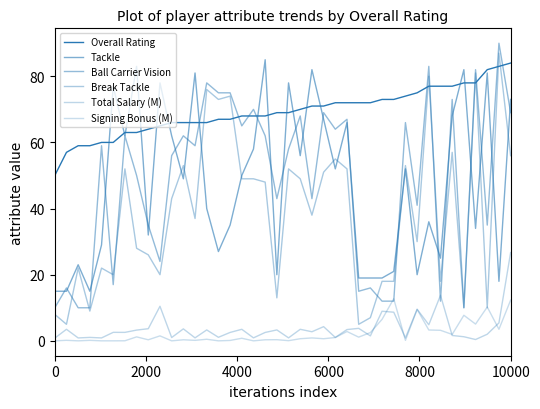

Reading left to right, list all the values displayed in this chart.

Overall Rating: 50.0	57.0	59.0	59.0	60.0	60.0	63.0	63.0	64.0	65.0	66.0	66.0	66.0	66.0	67.0	67.0	68.0	68.0	68.0	69.0	69.0	70.0	71.0	71.0	72.0	72.0	72.0	72.0	73.0	73.0	74.0	75.0	77.0	77.0	77.0	78.0	78.0	82.0	83.0	84.0
Tackle: 15.0	15.0	23.0	15.0	29.0	77.0	62.0	83.0	32.0	78.0	62.0	49.0	81.0	40.0	27.0	35.0	50.0	58.0	85.0	20.0	78.0	56.0	82.0	67.0	52.0	66.0	19.0	19.0	19.0	21.0	52.0	20.0	36.0	25.0	68.0	82.0	34.0	81.0	18.0	73.0
Ball Carrier Vision: 10.0	16.0	10.0	10.0	59.0	17.0	62.0	50.0	35.0	24.0	56.0	62.0	59.0	78.0	75.0	75.0	65.0	70.0	62.0	43.0	58.0	68.0	43.0	69.0	64.0	67.0	15.0	16.0	12.0	12.0	66.0	41.0	83.0	12.0	73.0	10.0	82.0	35.0	90.0	69.0
Break Tackle: 8.0	5.0	22.0	9.0	22.0	20.0	52.0	28.0	26.0	20.0	43.0	53.0	37.0	76.0	73.0	74.0	49.0	49.0	48.0	13.0	52.0	49.0	38.0	51.0	55.0	52.0	5.0	7.0	18.0	18.0	53.0	30.0	80.0	18.0	57.0	10.0	81.0	10.0	87.0	56.0
Total Salary (M): 0.8	3.5	0.9	1.0	0.9	2.6	2.6	3.2	3.7	10.4	1.0	3.6	0.9	3.3	1.1	2.5	3.5	0.9	2.5	3.3	0.9	3.5	2.8	4.3	1.0	3.4	3.8	1.5	8.9	8.7	0.9	9.6	4.9	13.8	1.6	1.2	0.4	2.0	5.4	26.7
Signing Bonus (M): 0.0	0.2	0.0	0.1	0.0	0.0	0.0	1.2	0.3	1.5	0.0	0.3	0.1	0.5	0.0	0.1	0.8	0.0	0.3	0.3	0.1	0.6	0.9	0.6	1.0	2.8	1.1	2.5	6.5	12.7	0.1	9.5	3.3	3.2	1.9	7.7	5.1	10.2	3.5	12.3